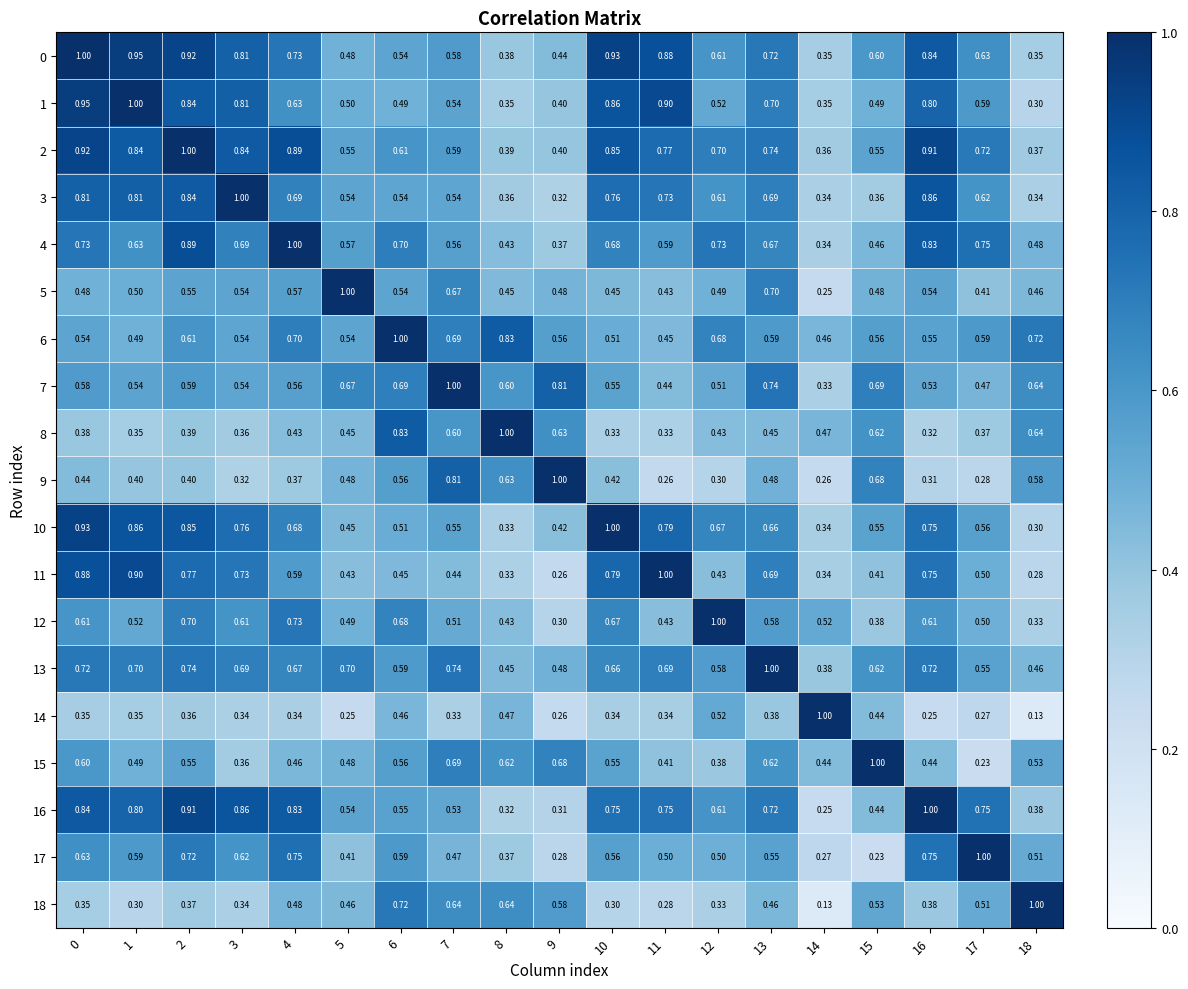

Is the value of 11 at 5 greater than the value of 4 at 4?

No